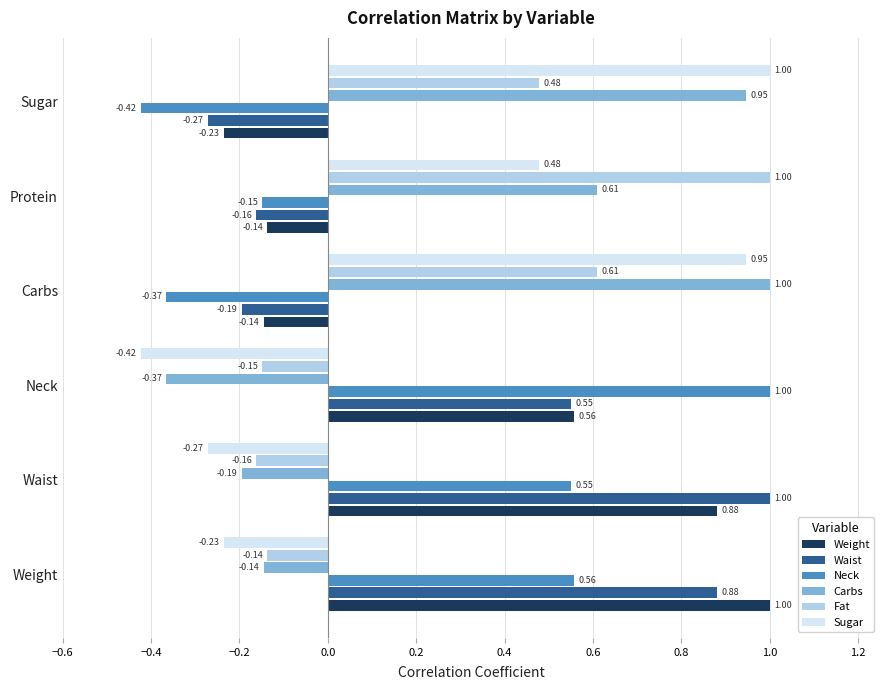

What are all the series names shown in the legend?

Weight, Waist, Neck, Carbs, Fat, Sugar